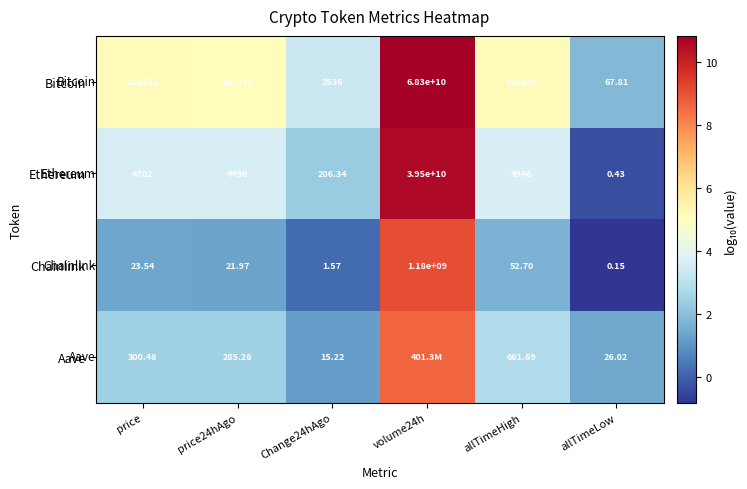

How many values in the Chainlink series are below 23?

3